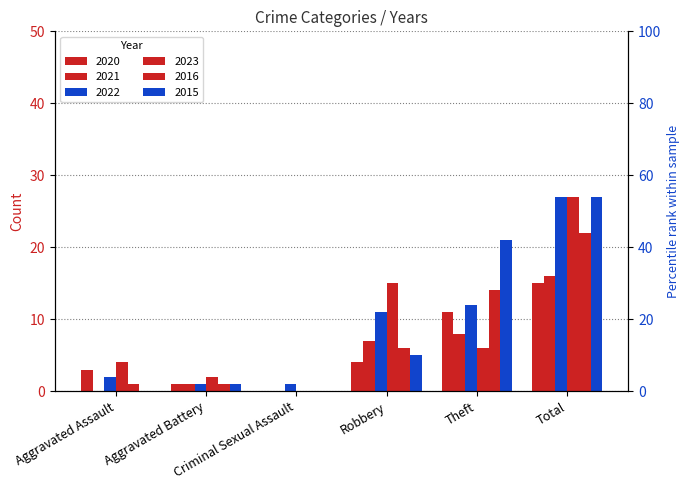

What is the average value of the 2022 series?

9